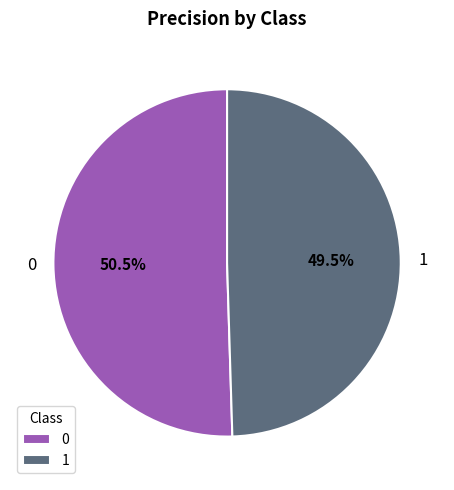

Does 1 account for over 50% of the chart?

No